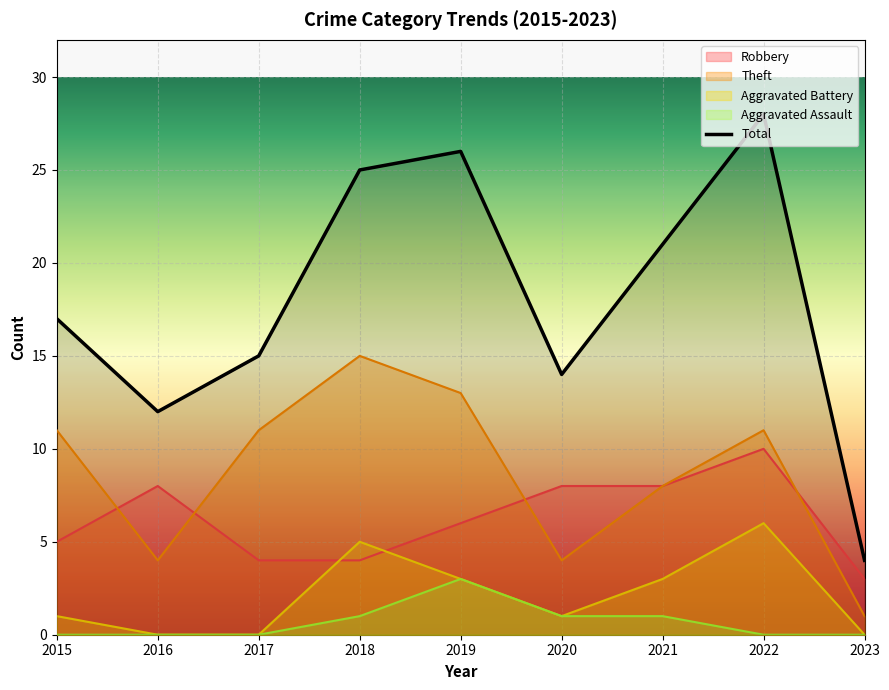

Does the chart display data point markers on the line(s)?

No